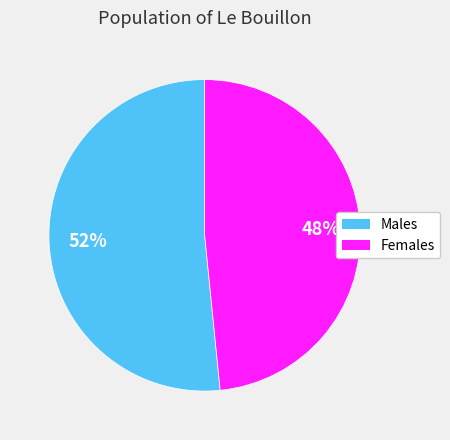

To the nearest percent, what is the average slice percentage?

50%